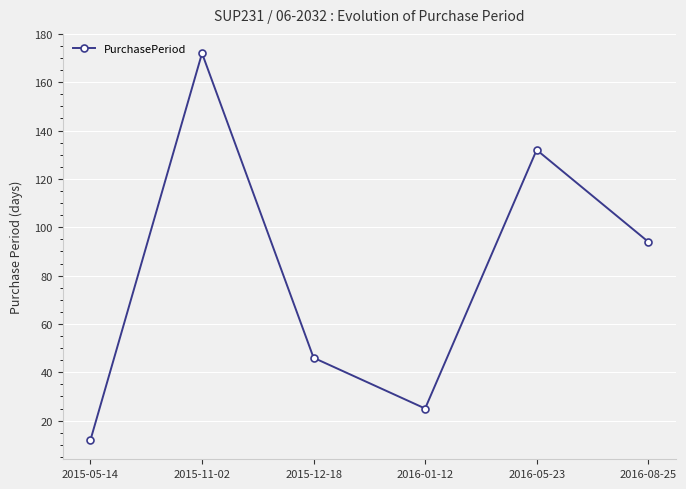

The value at 2016-08-25 is 94. True or false?

True